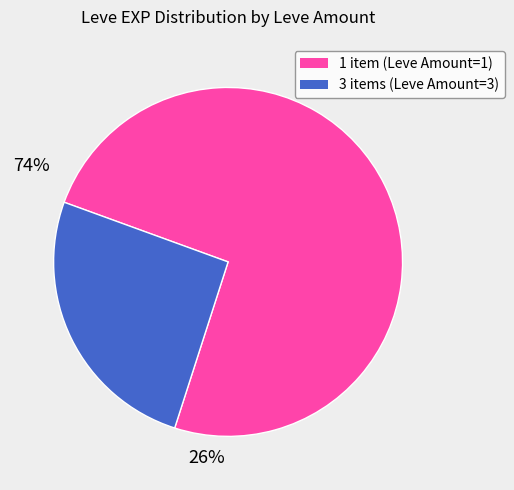

How many slices are in this pie chart?

2